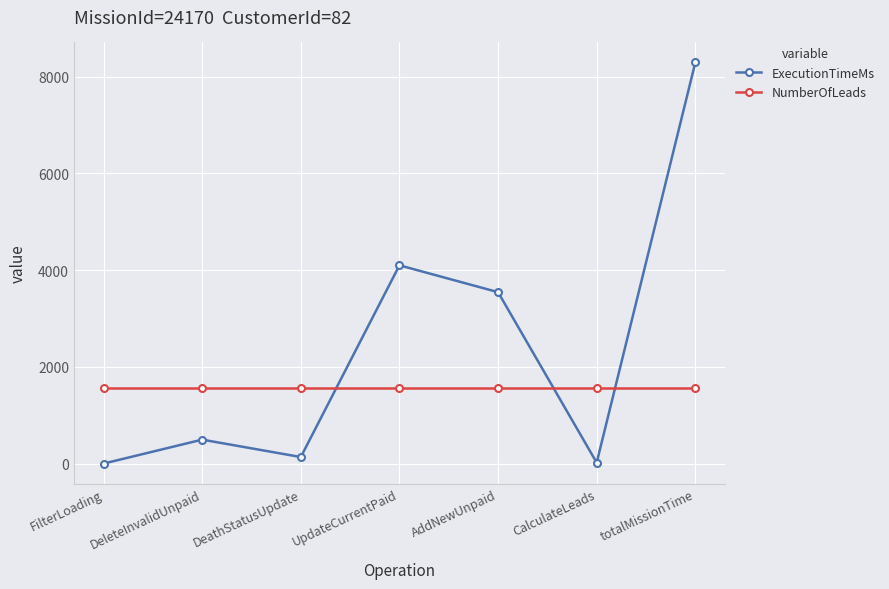

What is the average value of the ExecutionTimeMs series?

2369